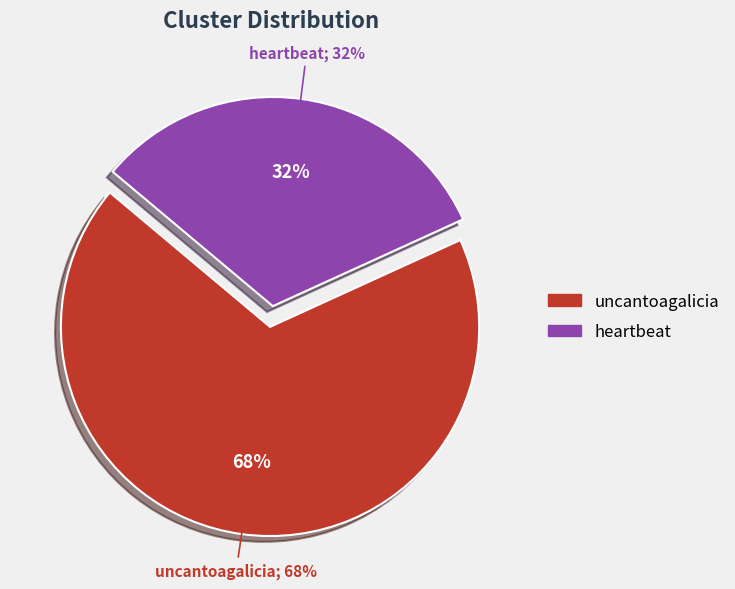

Does any single category account for the majority?

Yes